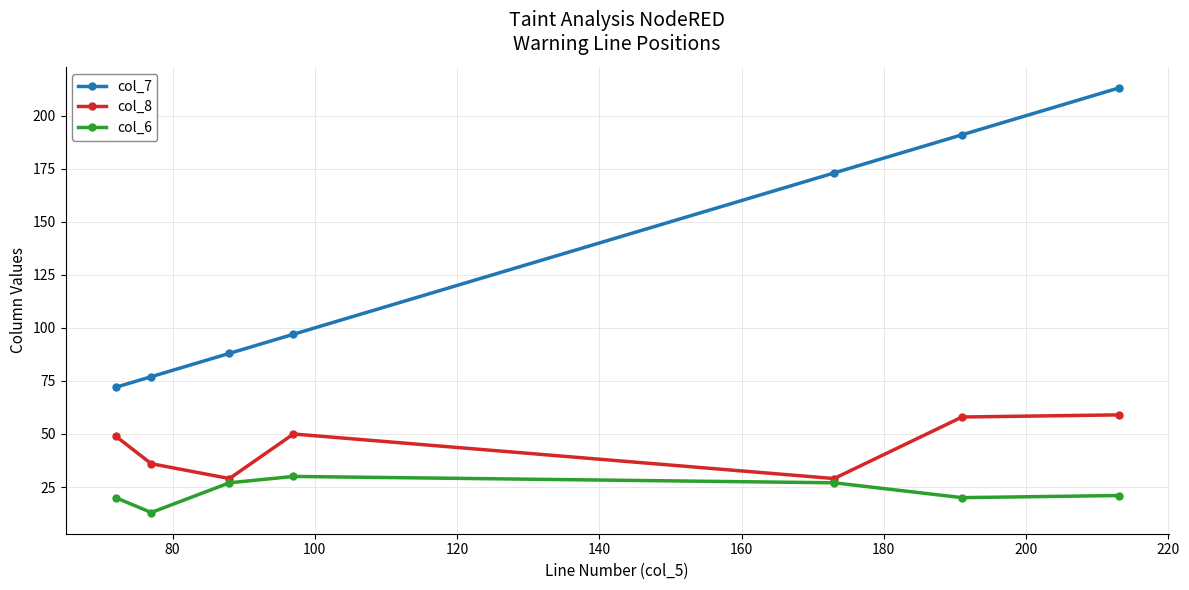

Rank the series by their maximum value, from lowest to highest.

col_6, col_8, col_7